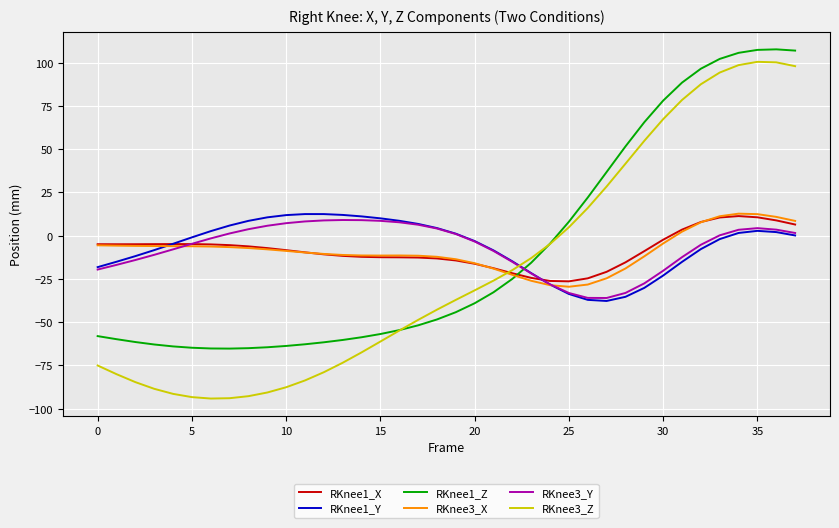

What is the highest value of the RKnee3_X series?

12.7